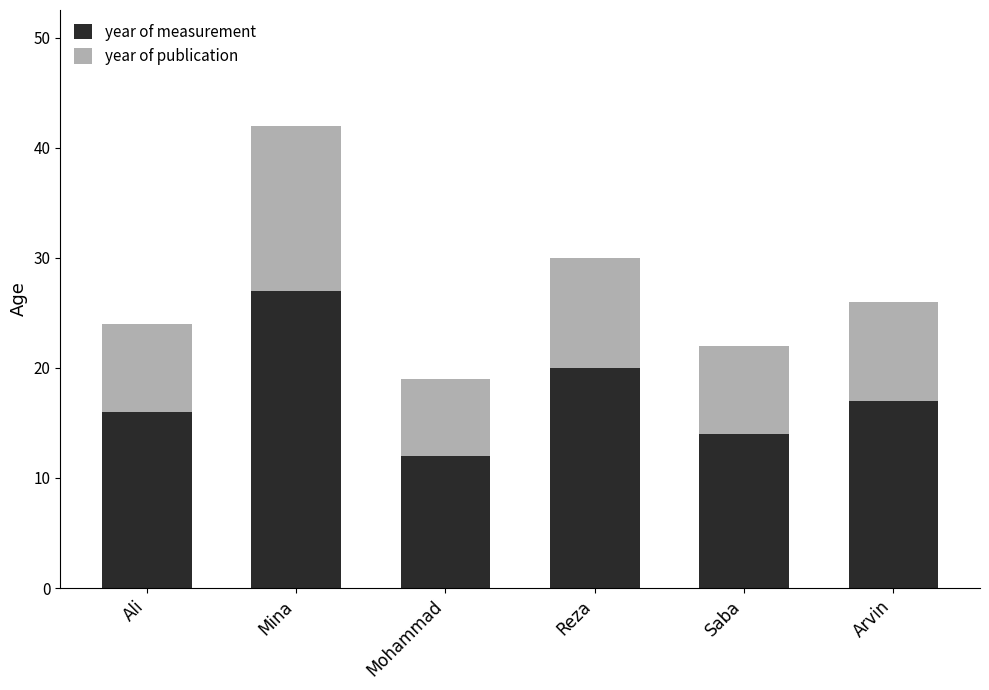

What is the approximate value of year of measurement at Mohammad, to the nearest 5?

10